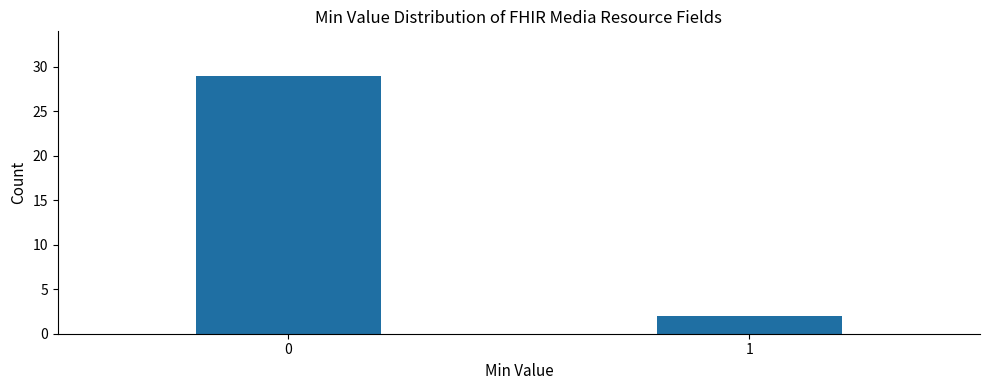

Reading right to left, list all the values displayed in this chart.

1=2	0=29